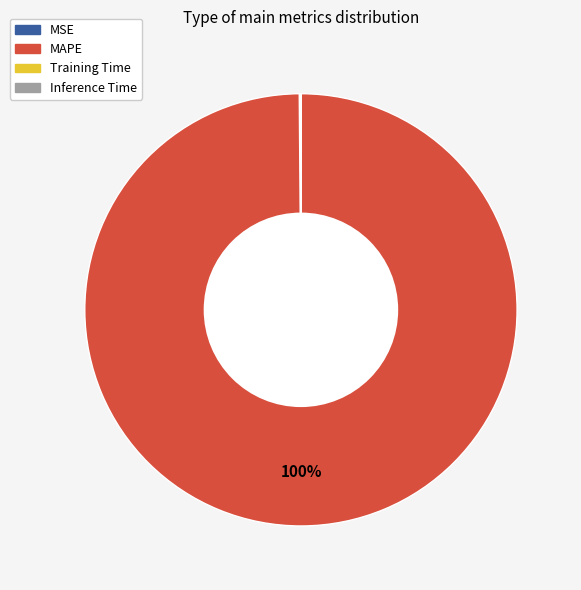

To the nearest percent, what is the difference between the largest and smallest slice percentages?

100%